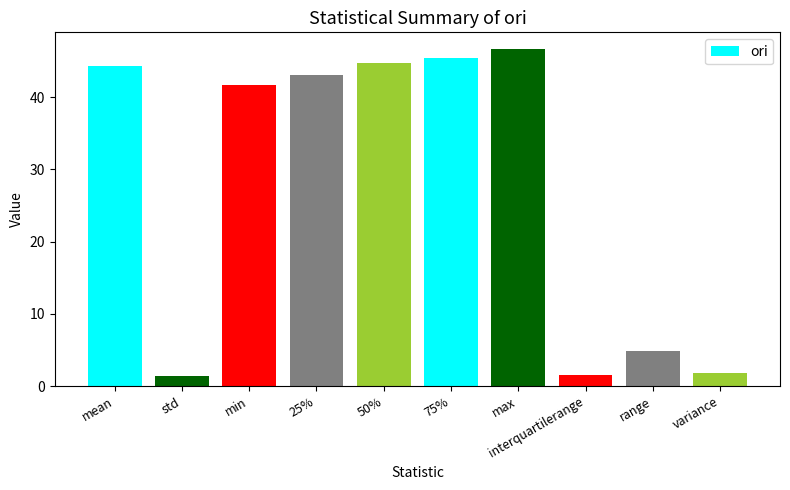

What is the approximate value at variance?

1.8